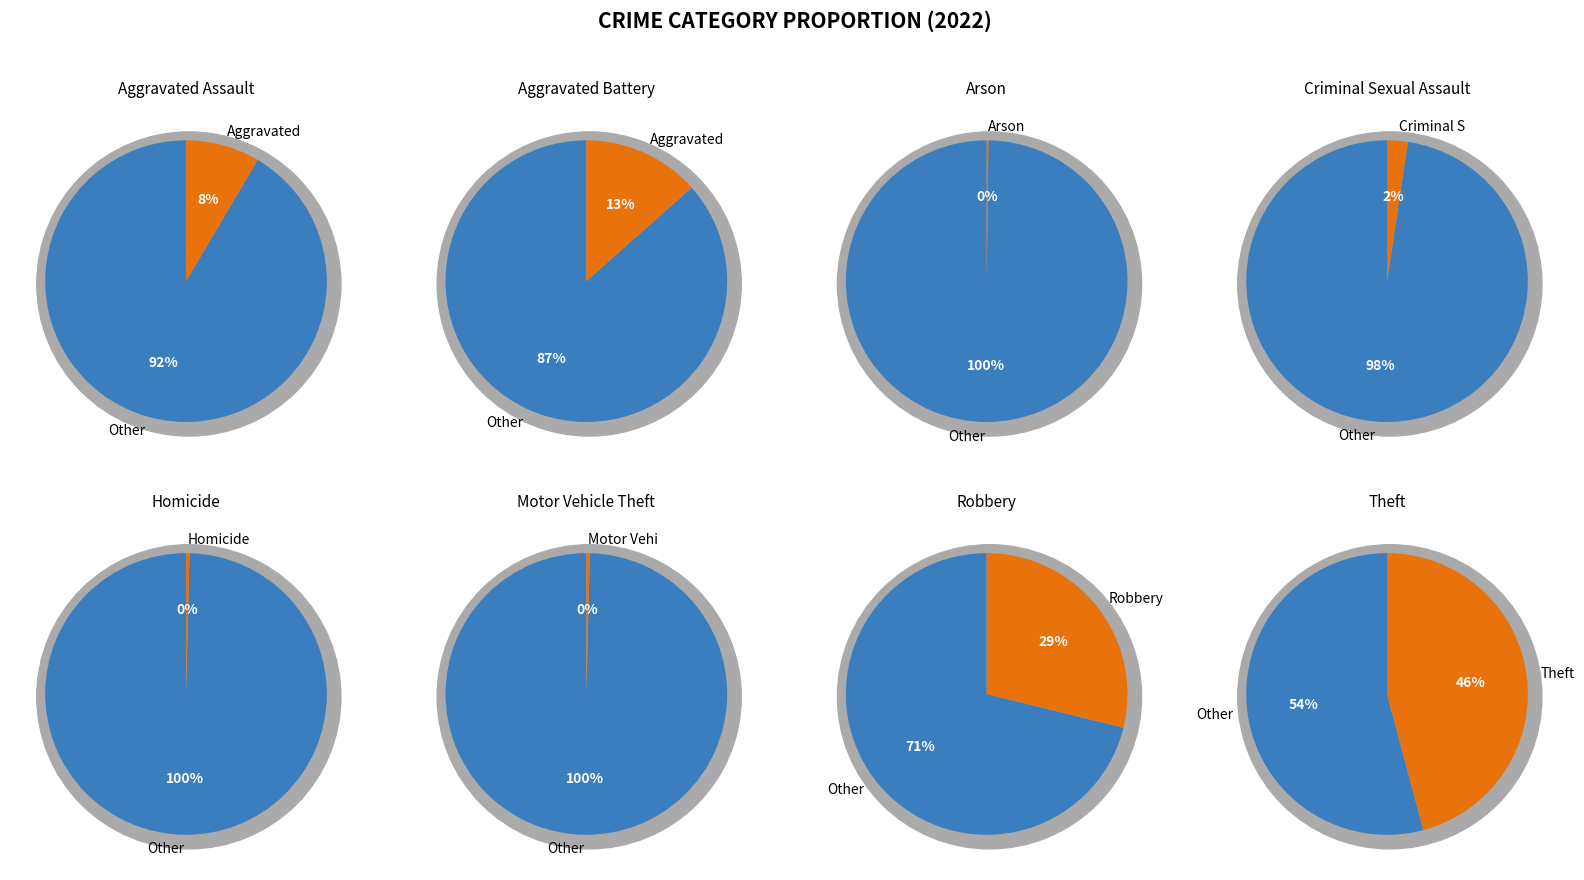

To the nearest percent, what is the average slice percentage?

12%